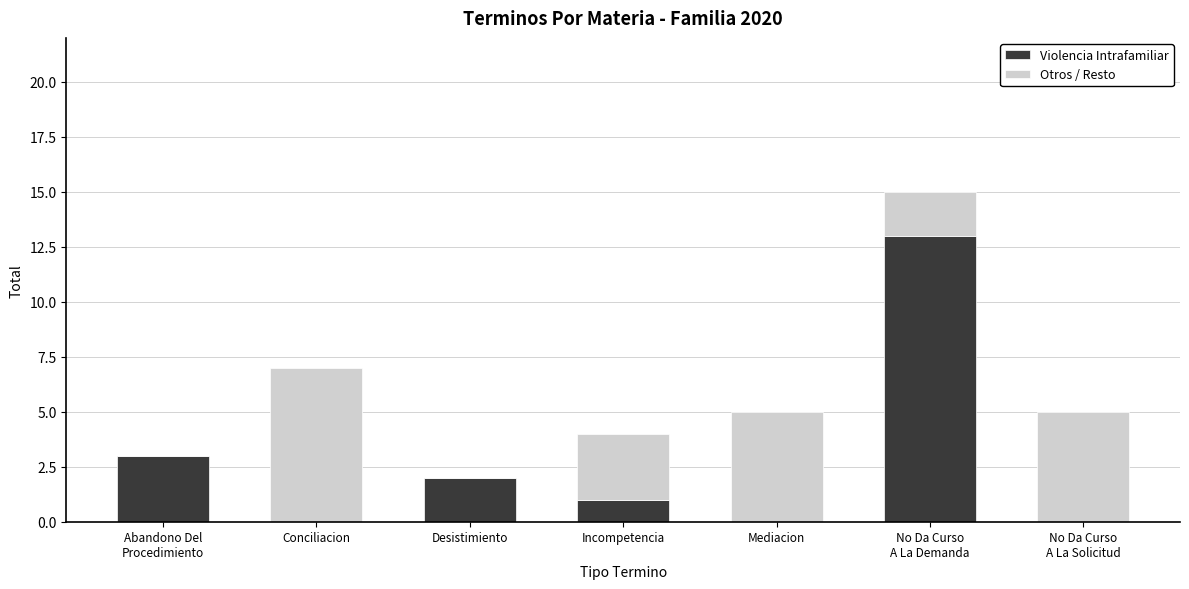

What is the total value across all series at Conciliacion?

7